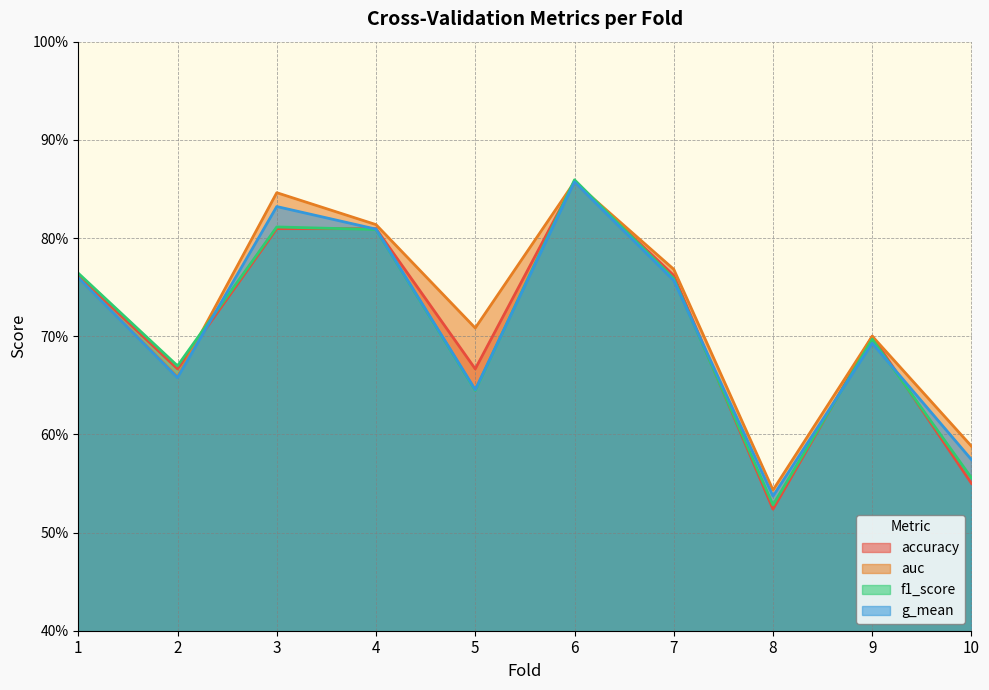

True or false: auc has a value of 0.8 at 10.

False